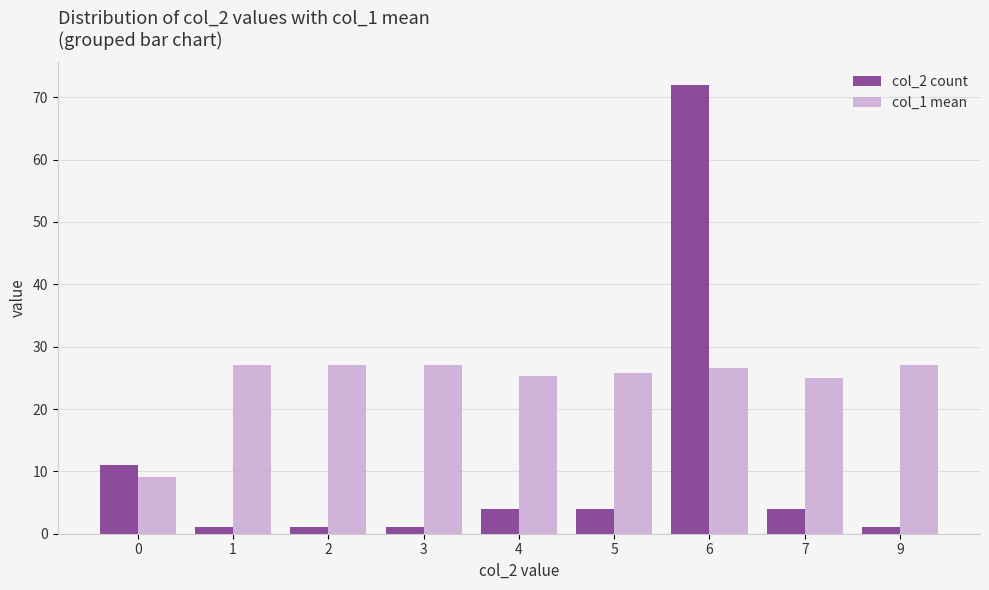

What is the approximate value of col_2 count at 6?

72.0